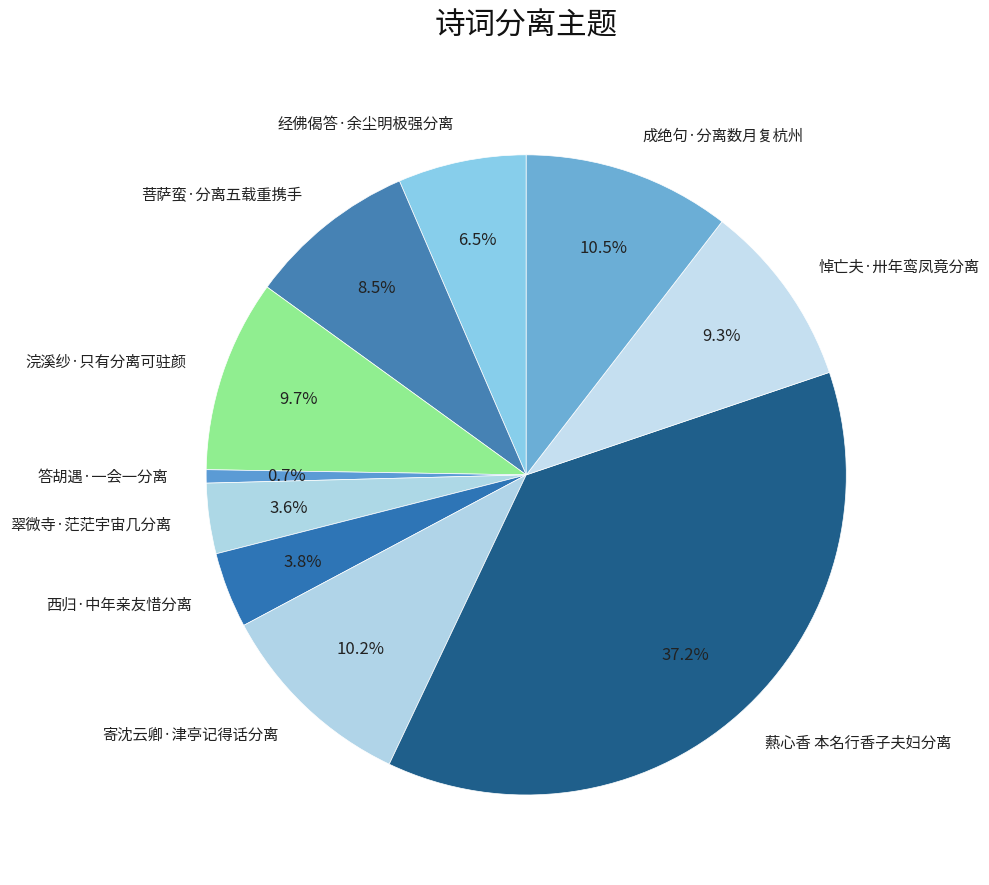

Is 翠微寺·茫茫宇宙几分离 the majority of the pie?

No